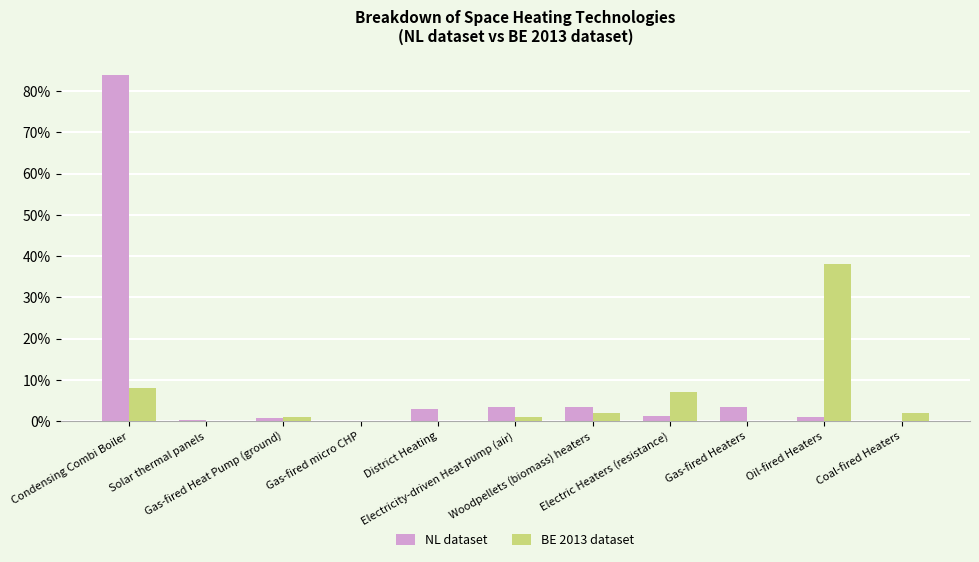

Which series has the largest total across all categories?

NL dataset